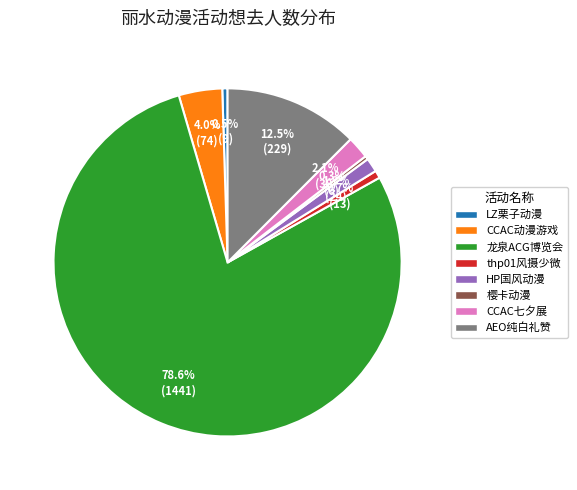

Which slice is the largest?

龙泉ACG博览会